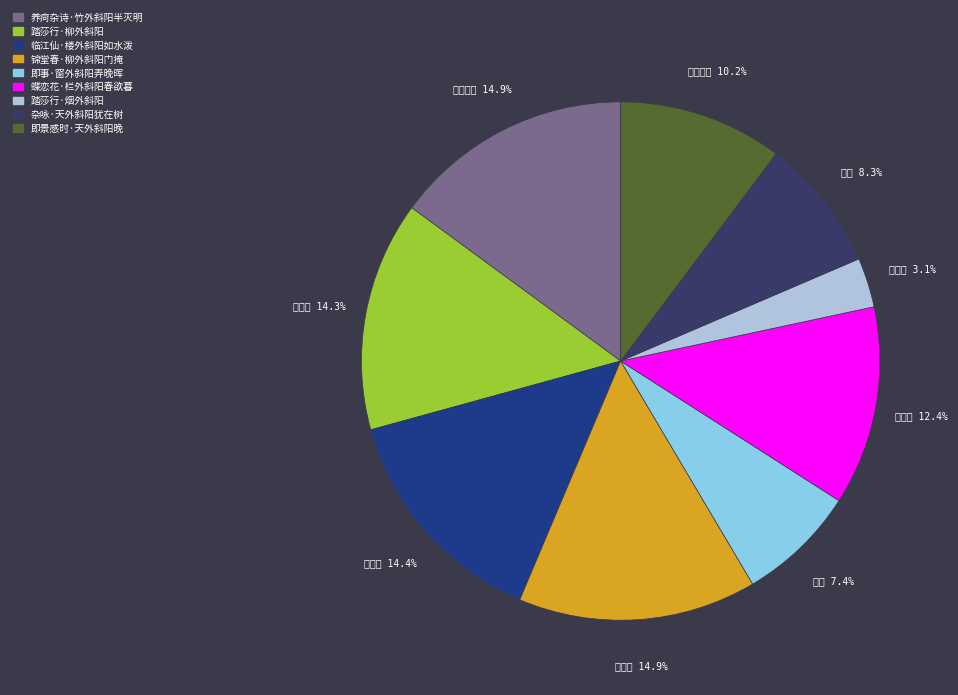

True or false: 即景感时·天外斜阳晚 accounts for 10% of the total.

True